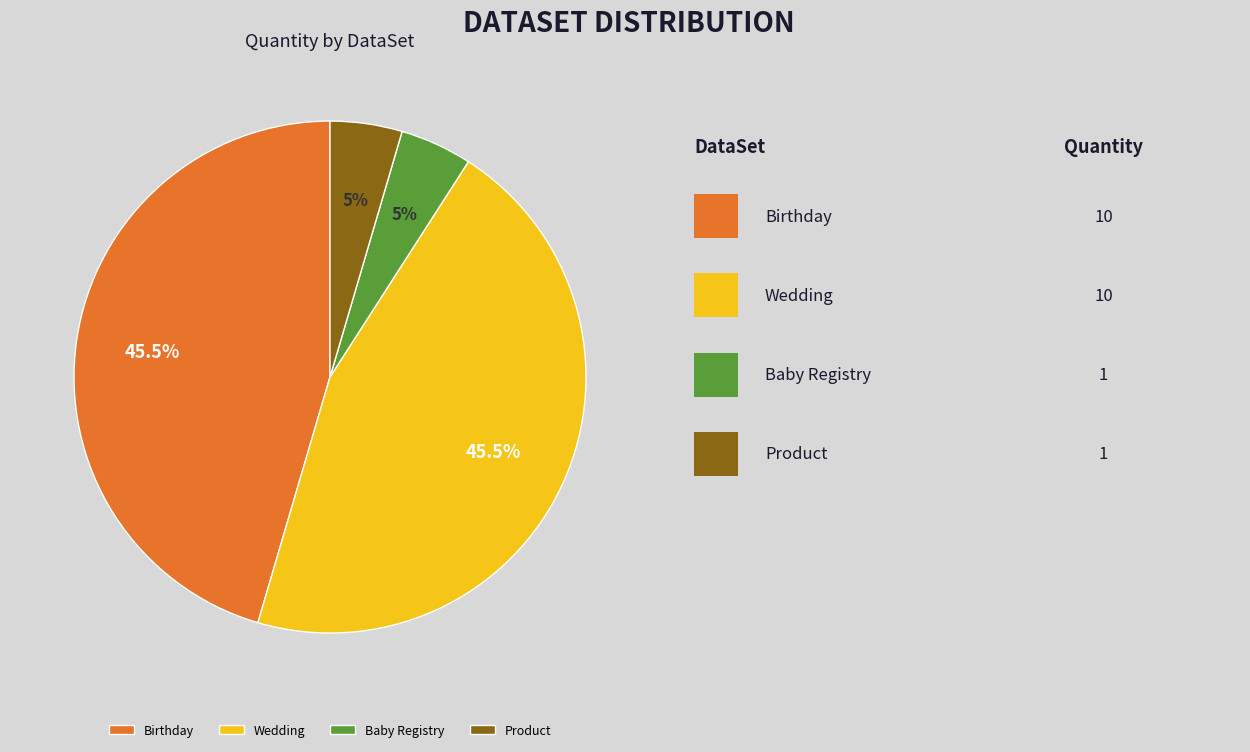

Approximately how many times larger is the value at Product compared to Wedding?

0.1